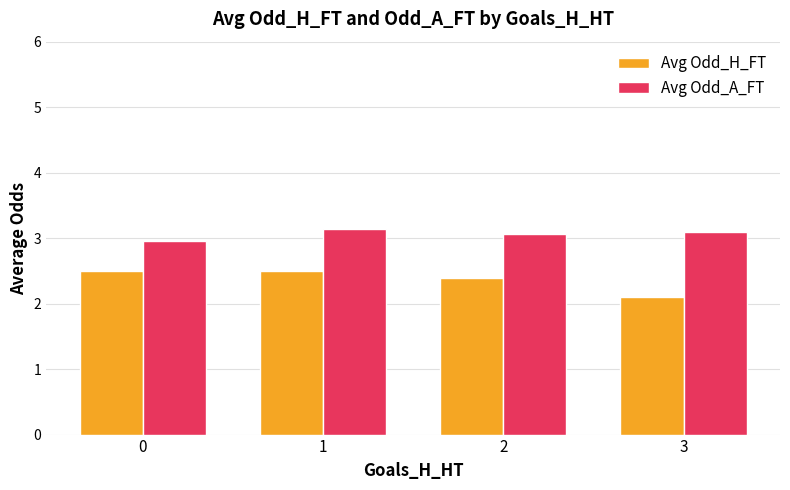

How many bars are there in each group?

2